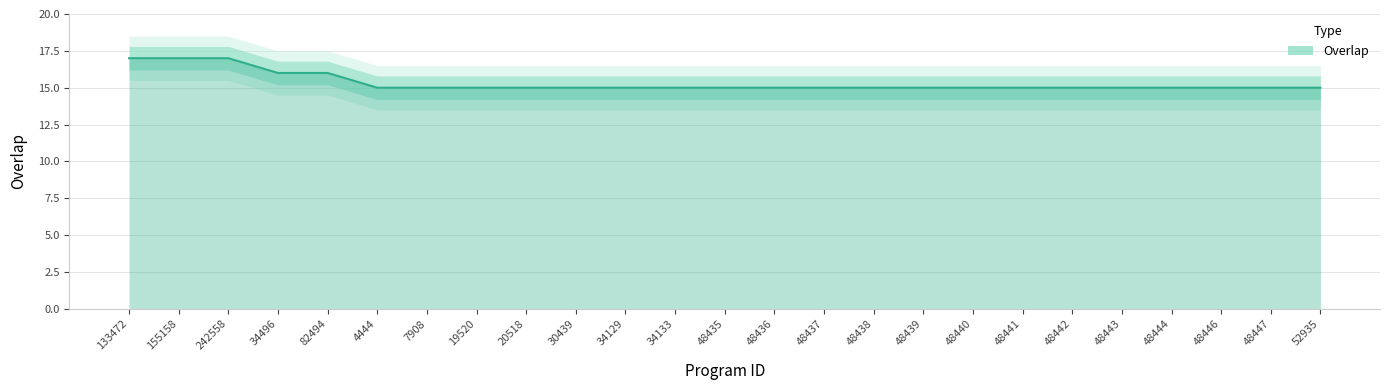

What is the value of the 15th point from the left?

15